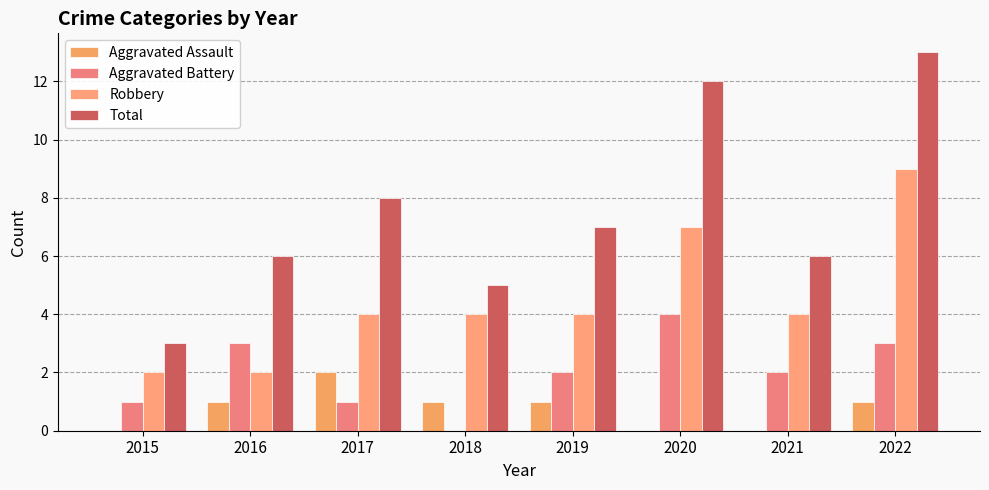

True or false: Robbery has a value of 2 at 2017.

False